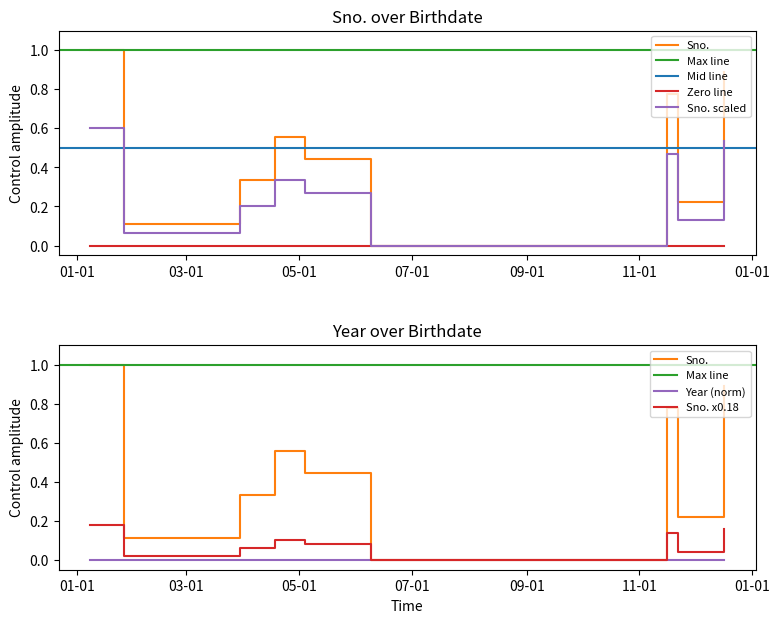

Reading left to right, what are all the values shown in this chart?

2021-01-08=1.0	2021-01-26=0.1	2021-03-30=0.3	2021-04-18=0.6	2021-05-04=0.4	2021-06-09=0.0	2021-11-16=0.8	2021-11-22=0.2	2021-12-17=0.9